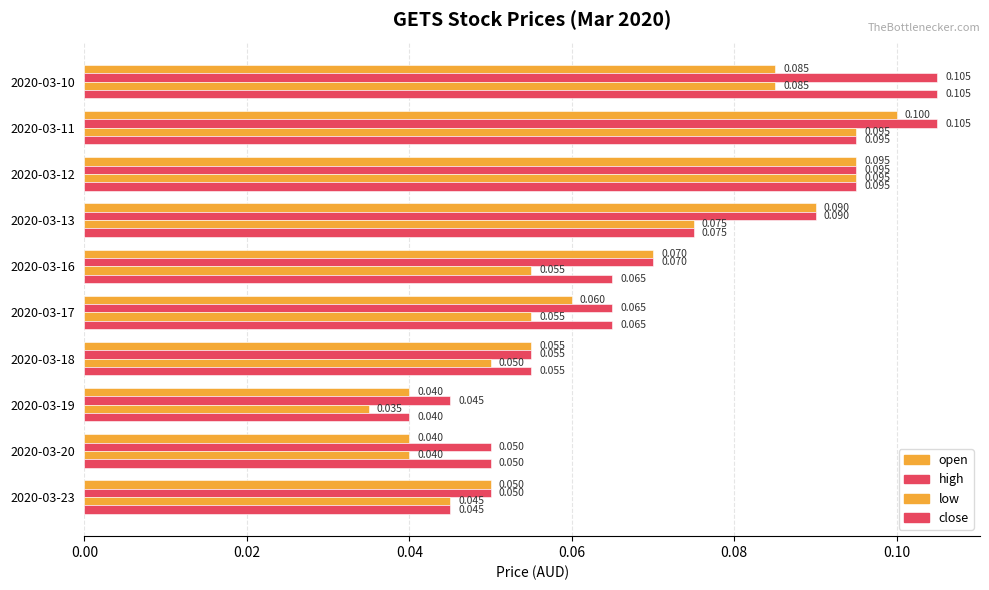

Reading right to left, list all the values displayed in this chart.

open: 0.1	0.0	0.0	0.1	0.1	0.1	0.1	0.1	0.1	0.1
high: 0.1	0.1	0.0	0.1	0.1	0.1	0.1	0.1	0.1	0.1
low: 0.0	0.0	0.0	0.1	0.1	0.1	0.1	0.1	0.1	0.1
close: 0.0	0.1	0.0	0.1	0.1	0.1	0.1	0.1	0.1	0.1